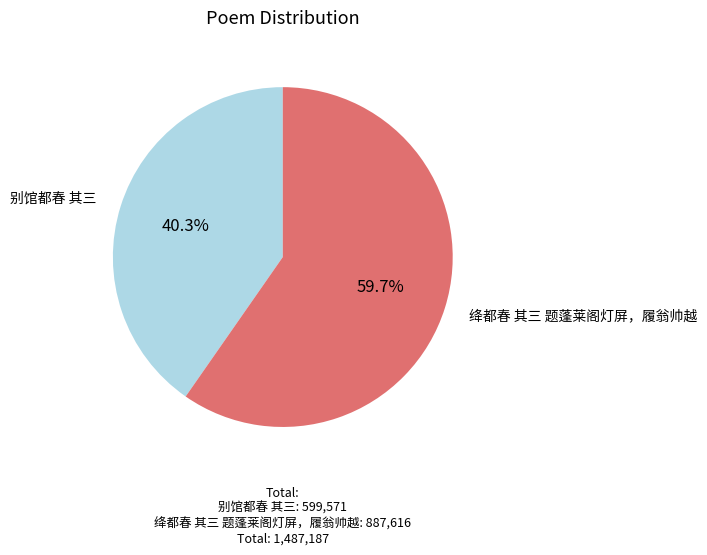

Which slice represents more than half of the pie?

绛都春 其三 题蓬莱阁灯屏，履翁帅越